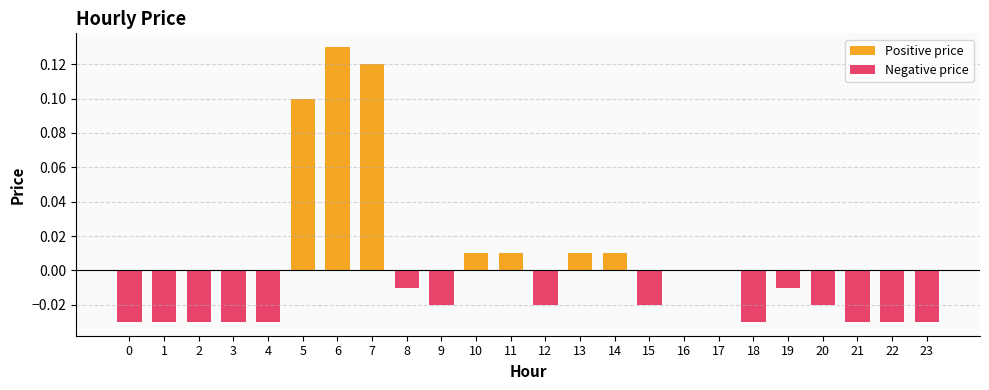

How many Negative price values are between 0 and 1?

9